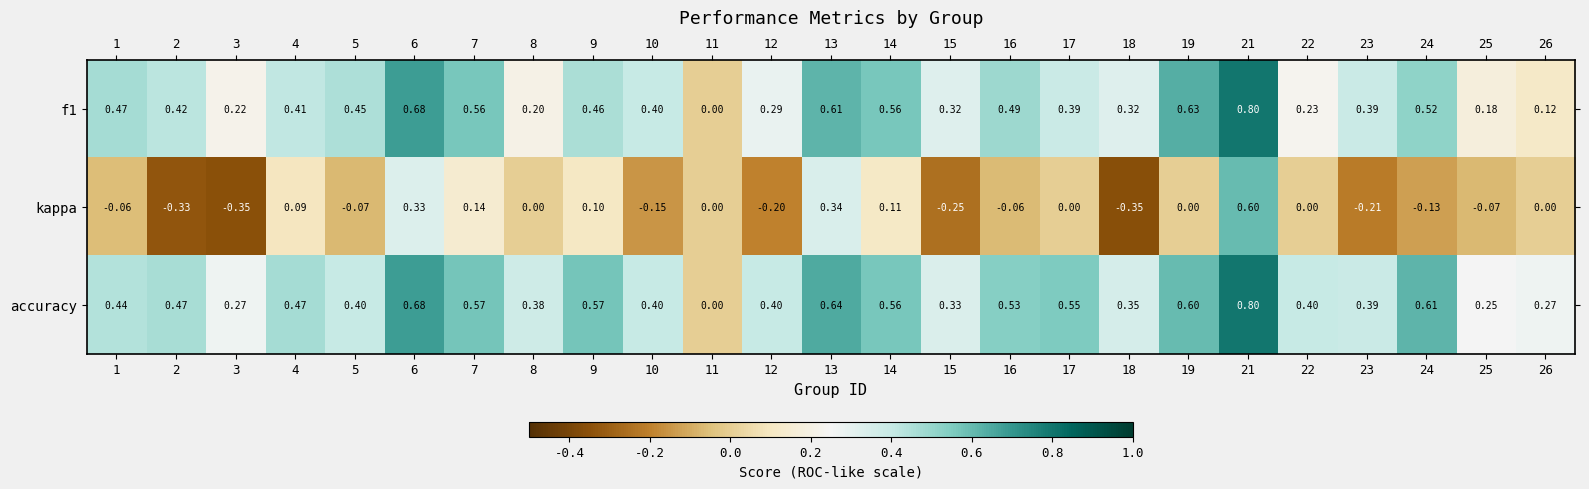

Which series has the largest total across all categories?

accuracy